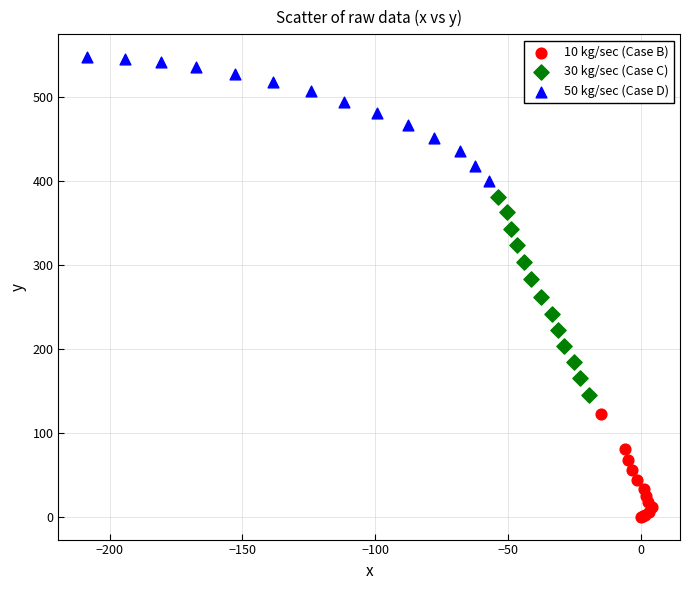

Which series contains the highest Y value?

50 kg/sec (Case D)